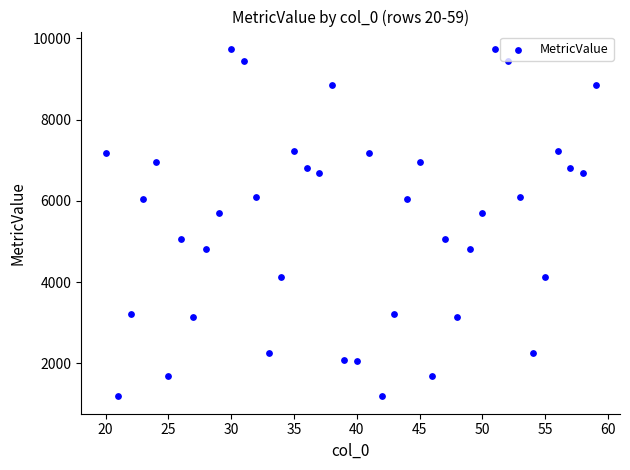

What is the range of X values (max minus min)?

39